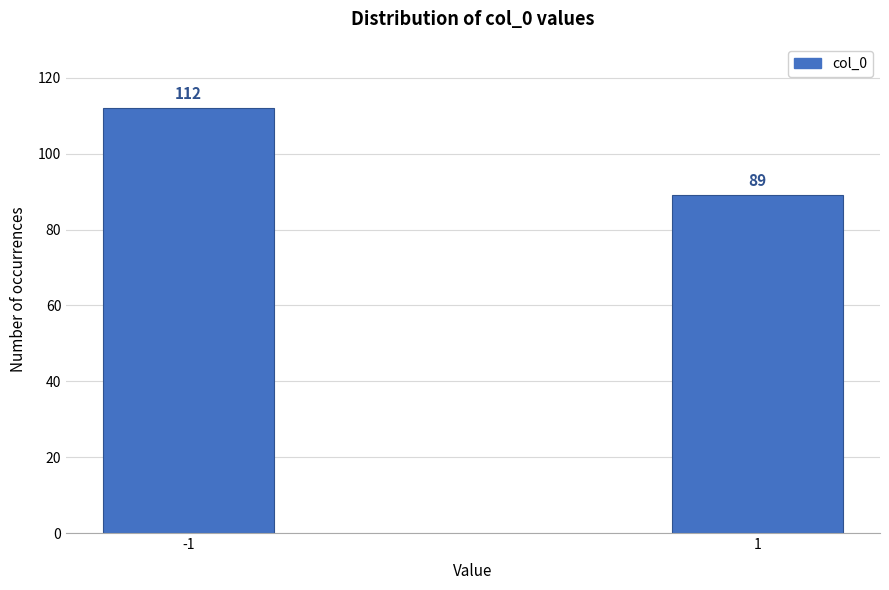

Reading left to right, list all the values displayed in this chart.

112	89